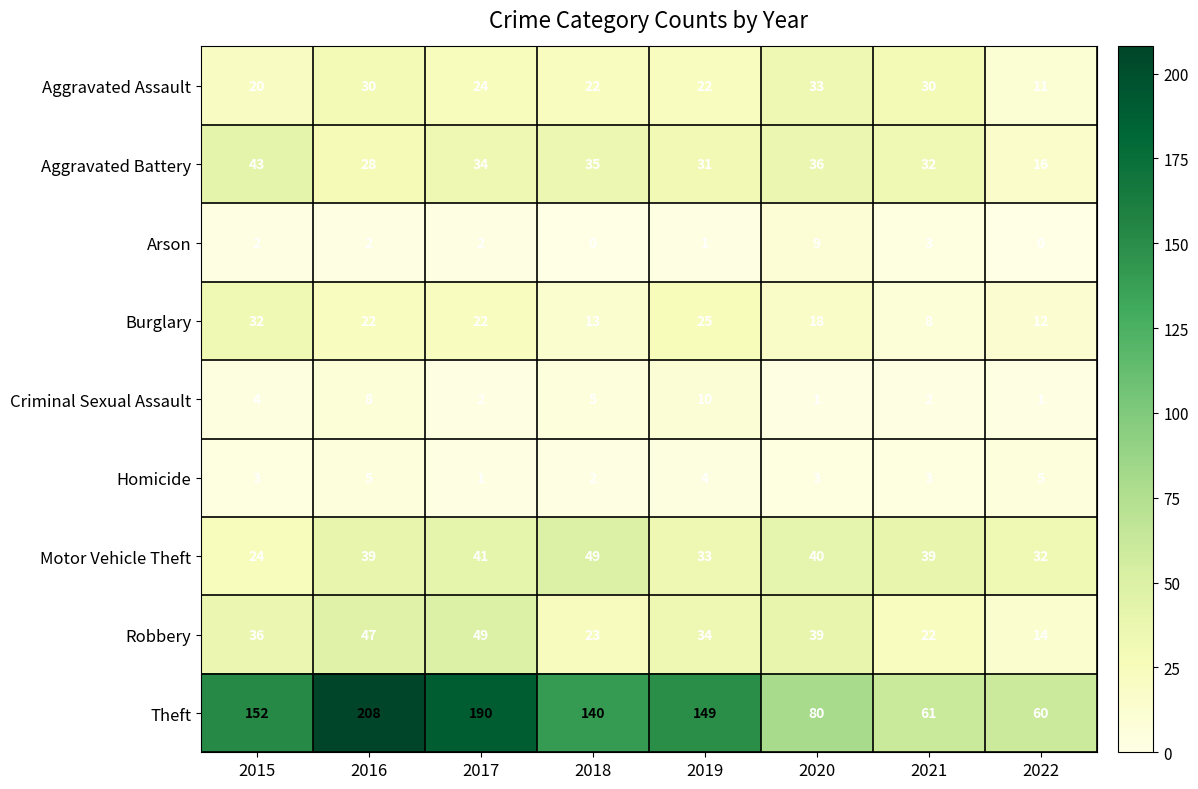

Rank the series at 2016 from lowest to highest value.

Arson, Homicide, Criminal Sexual Assault, Burglary, Aggravated Battery, Aggravated Assault, Motor Vehicle Theft, Robbery, Theft